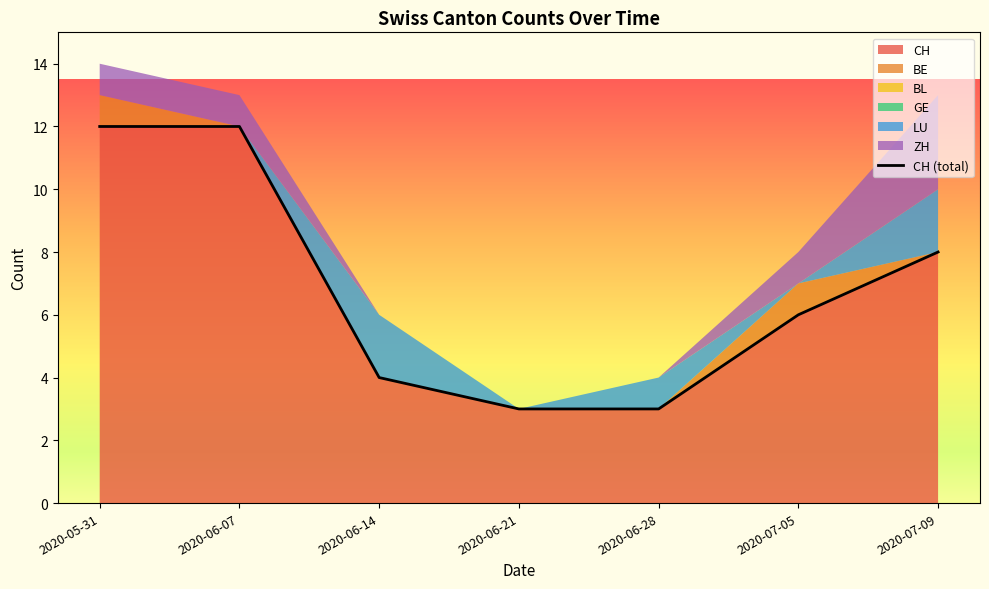

What is the maximum value for CH?

12